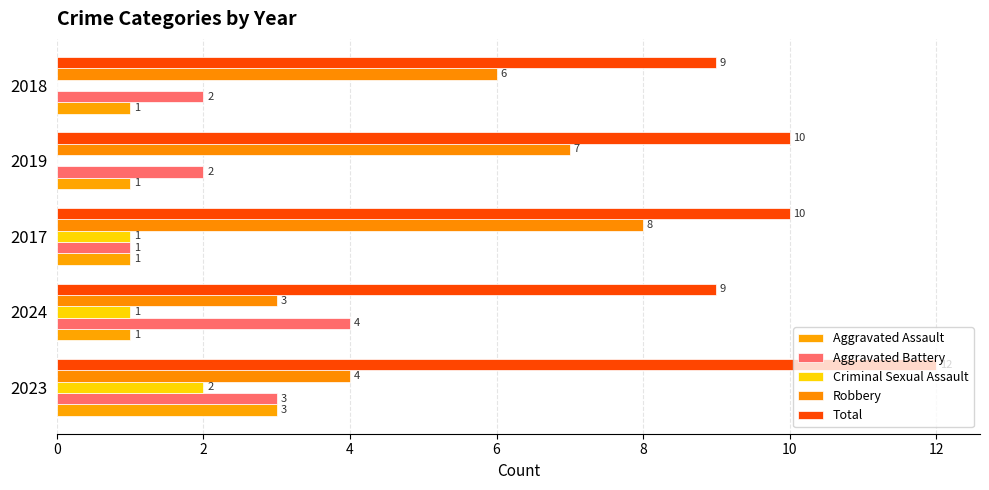

Which series has the largest range (max minus min)?

Robbery